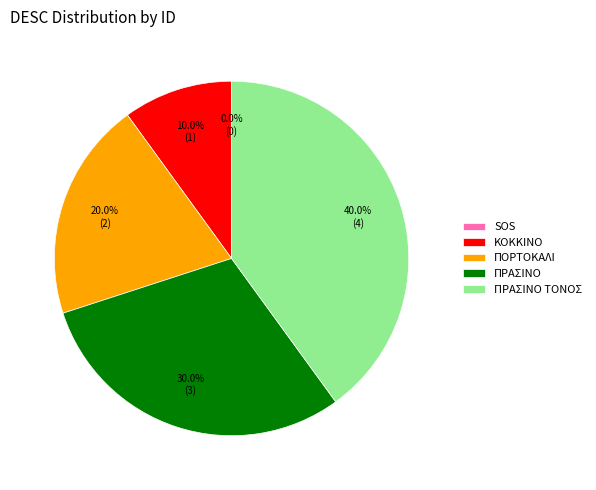

To the nearest percent, what is the combined percentage of ΠΟΡΤΟΚΑΛΙ and ΠΡΑΣΙΝΟ?

50%